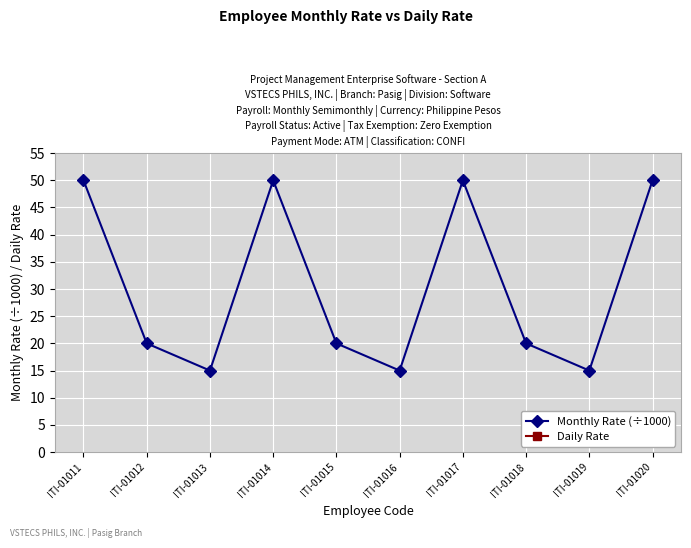

Rank the series by their maximum value, from highest to lowest.

Daily Rate, Monthly Rate (÷1000)